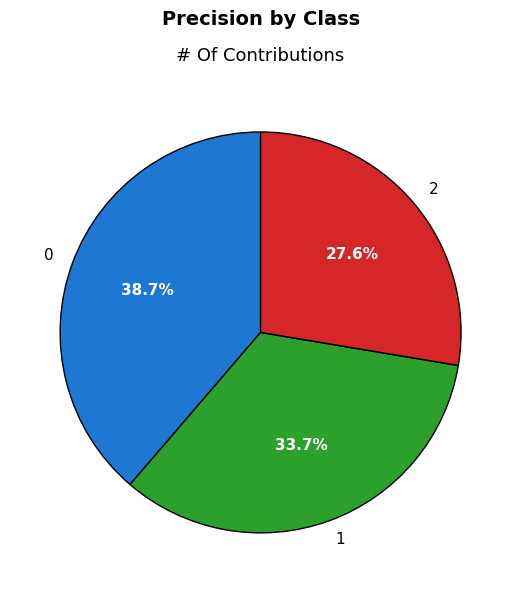

To the nearest percent, what is the combined percentage of 2 and 1?

61%